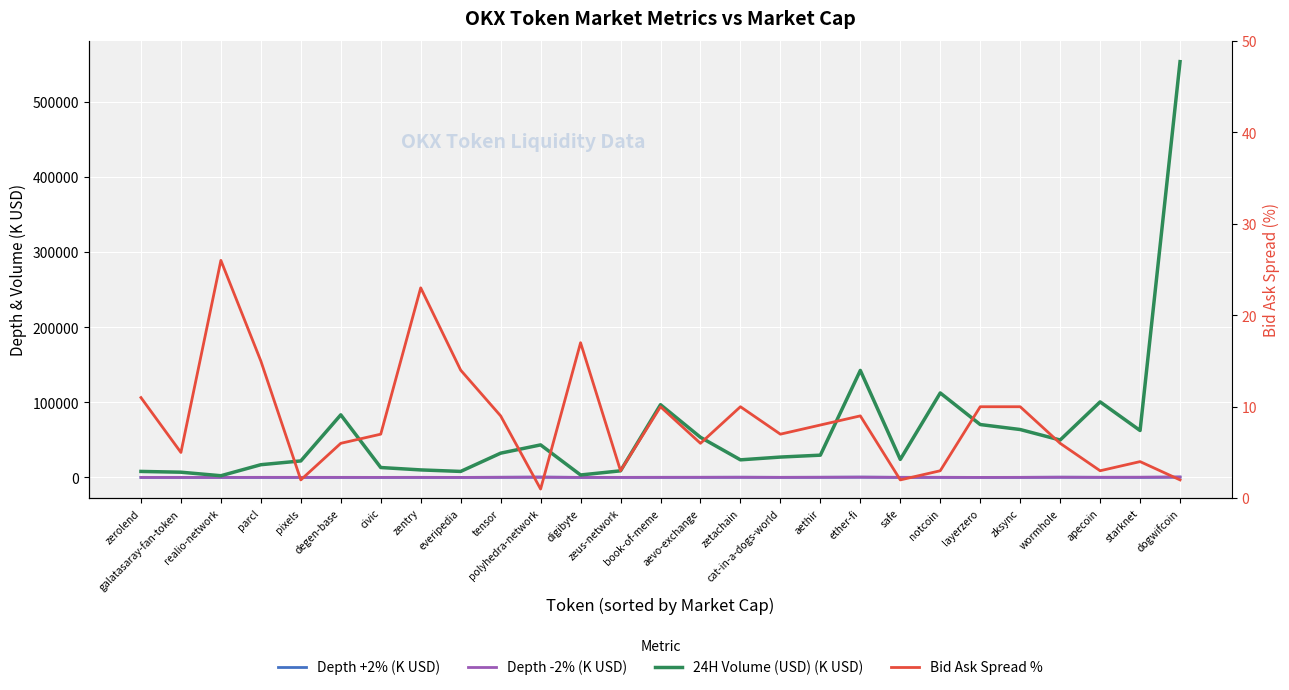

What is the approximate value of Depth +2% (K USD) at zksync?

33.2